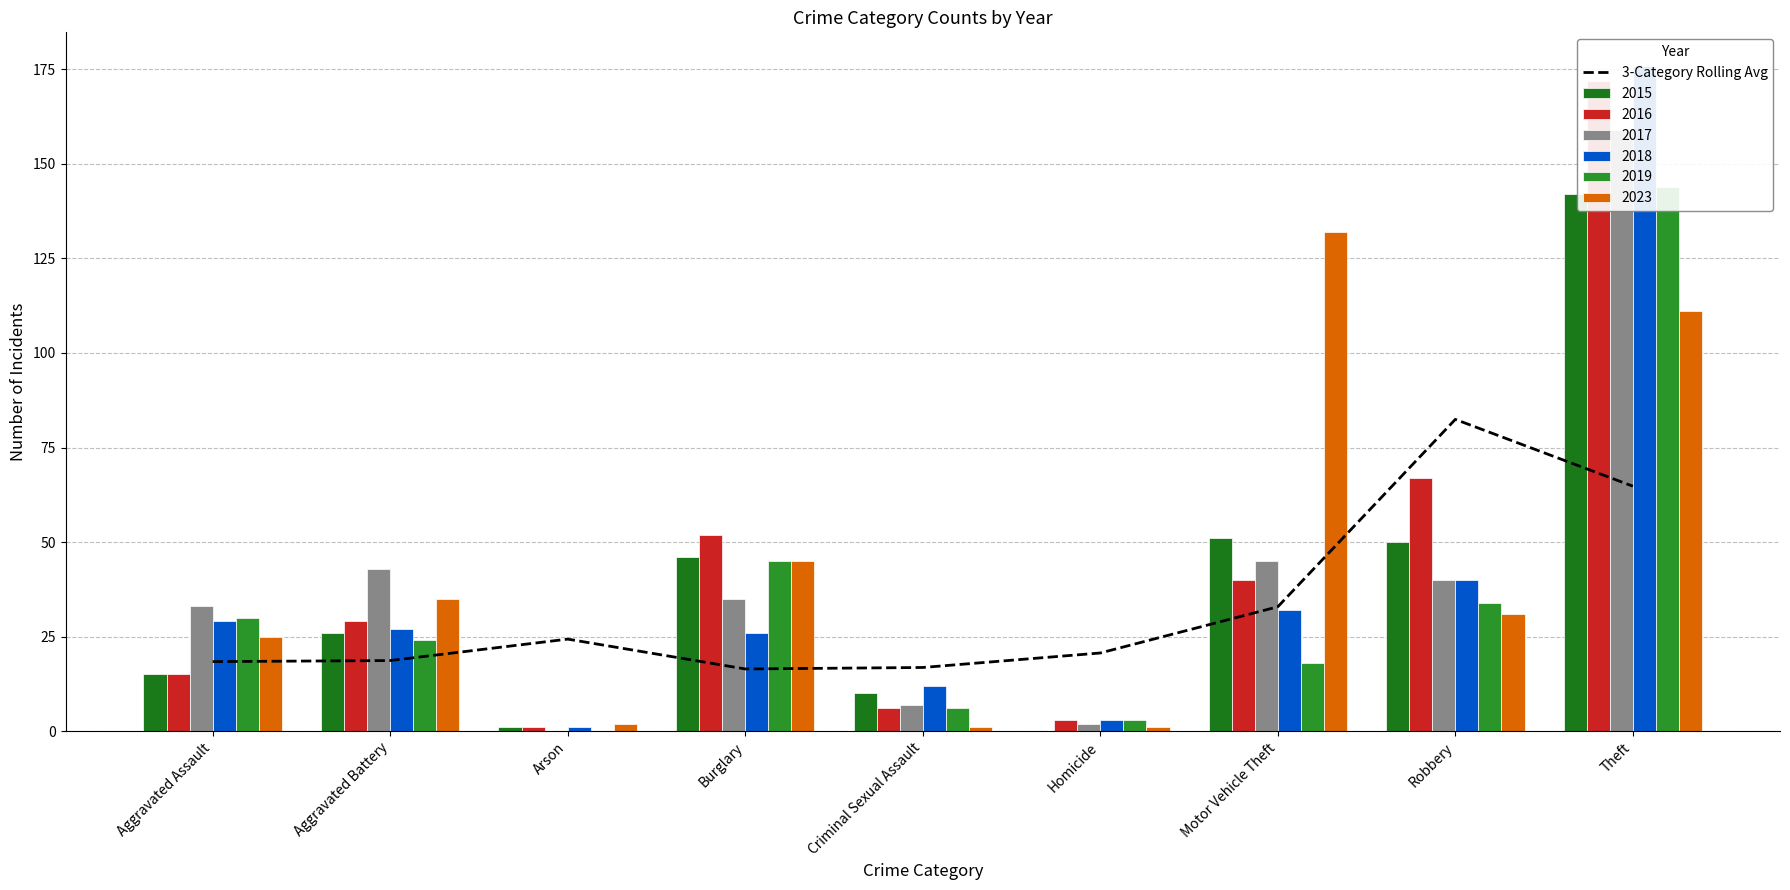

Between Arson and Robbery, which is larger?

Robbery